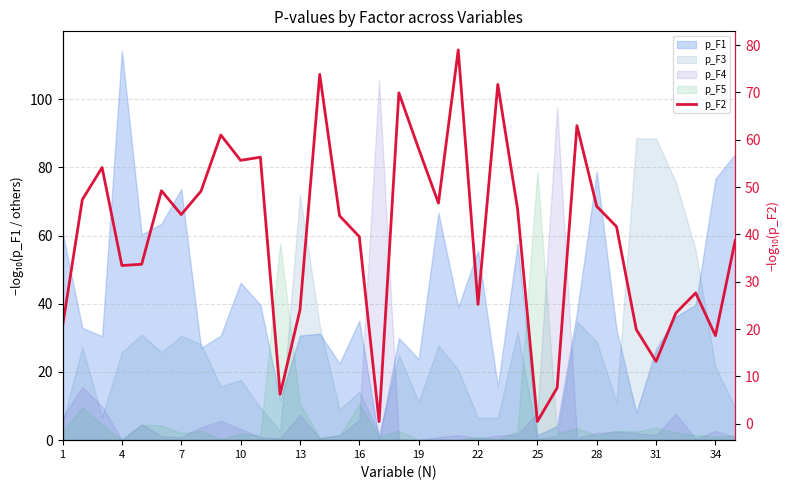

What is the smallest value displayed?

0.5